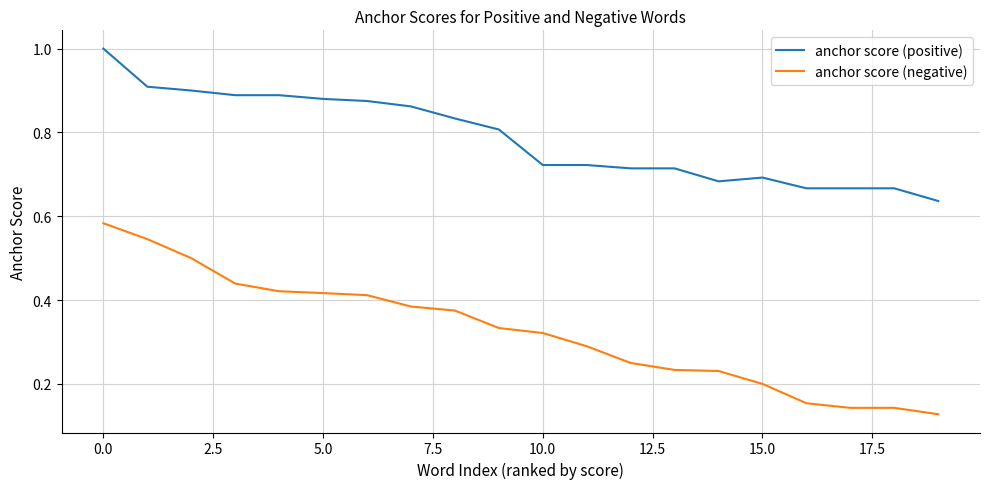

List the series in order of their overall mean, highest first.

anchor score (positive), anchor score (negative)